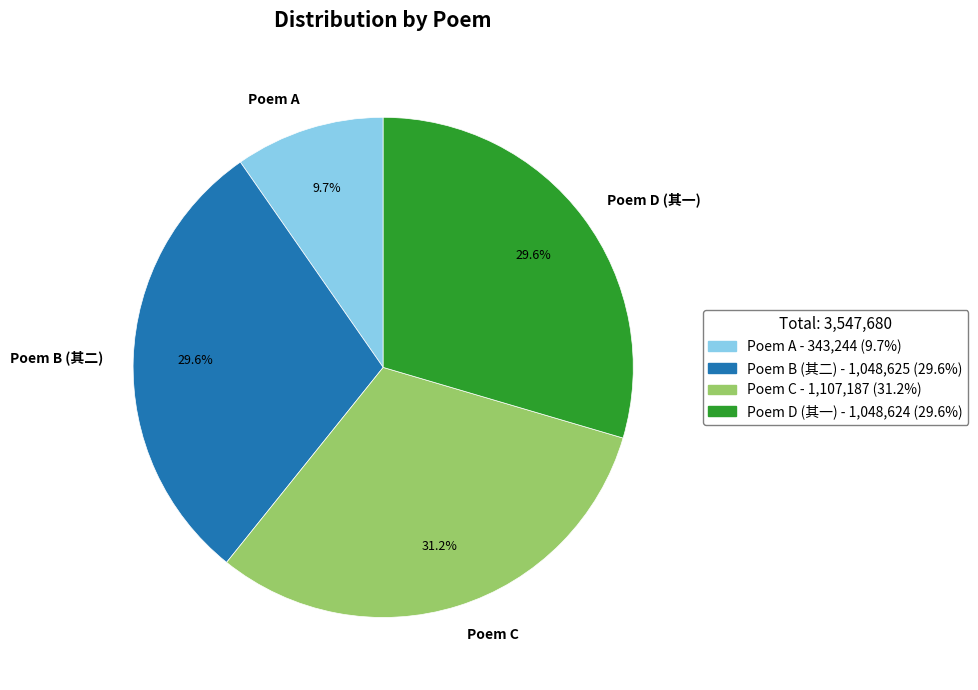

Between Poem A and Poem C, which is larger?

Poem C